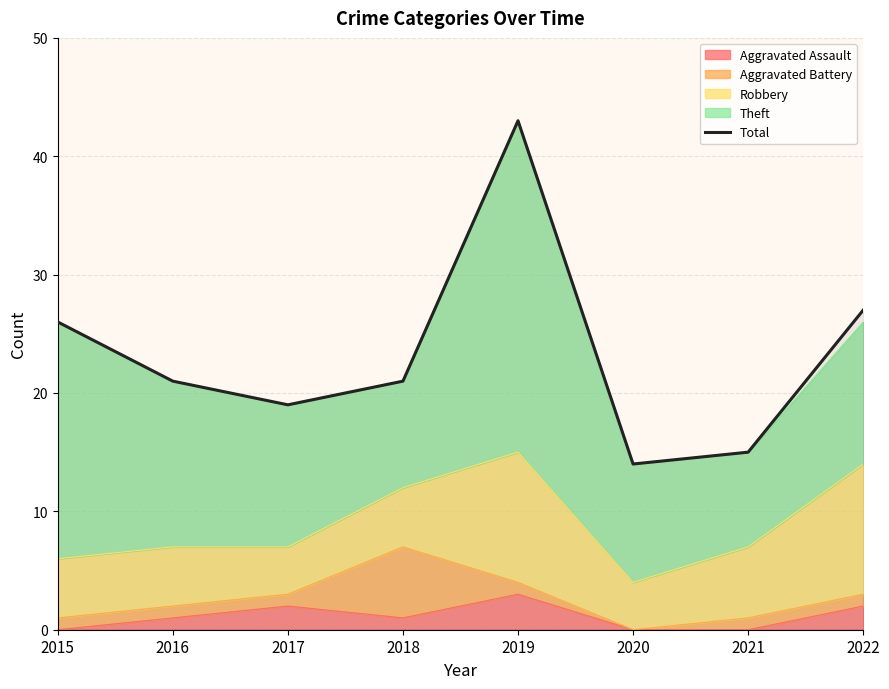

Is it true that the value at 2015 is 12?

False